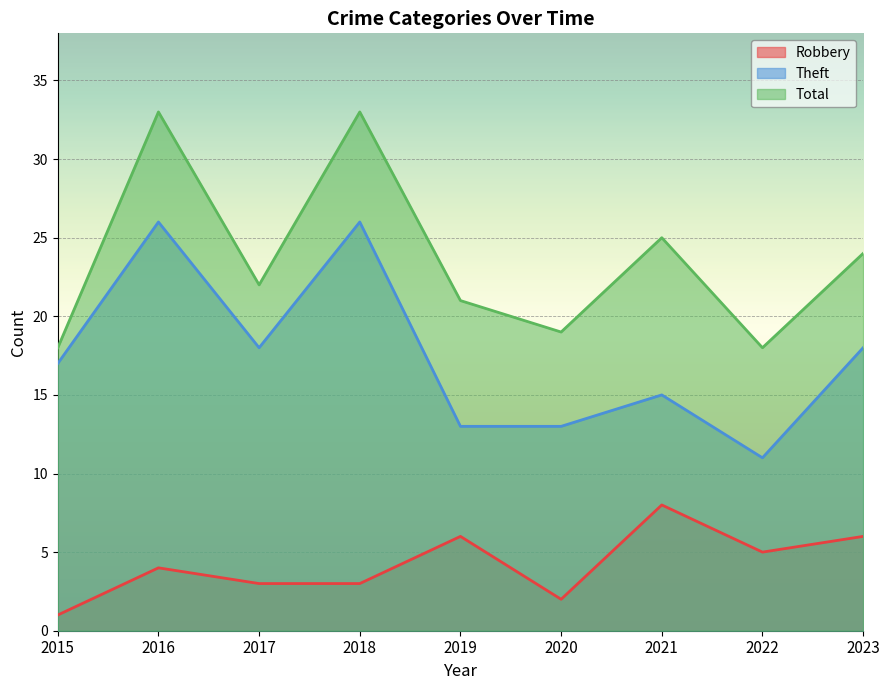

Is the value of Theft at 2016 greater than the value of Total at 2017?

Yes